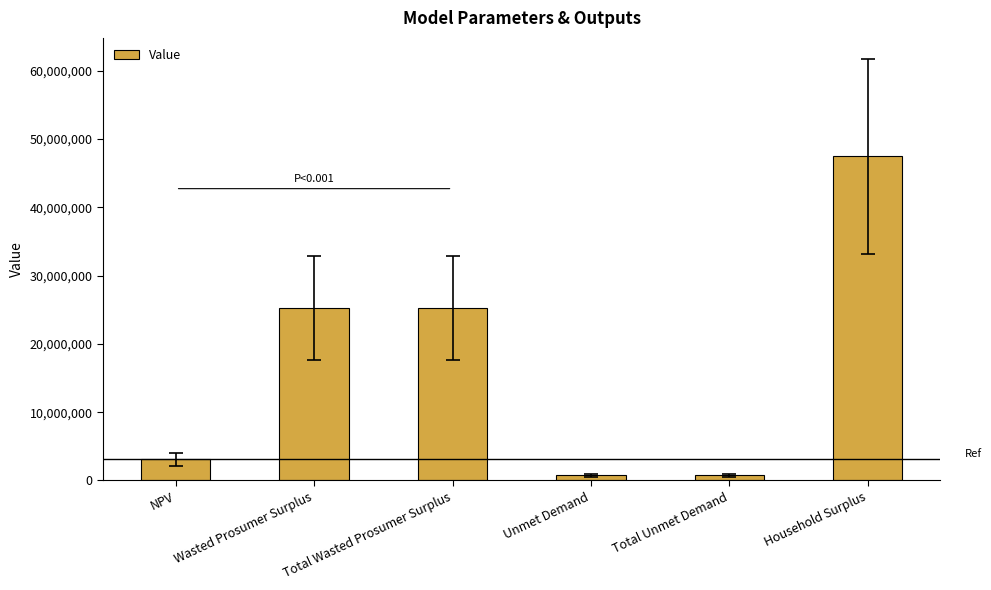

True or false: the data shows 746064.4 at Total Unmet Demand.

True